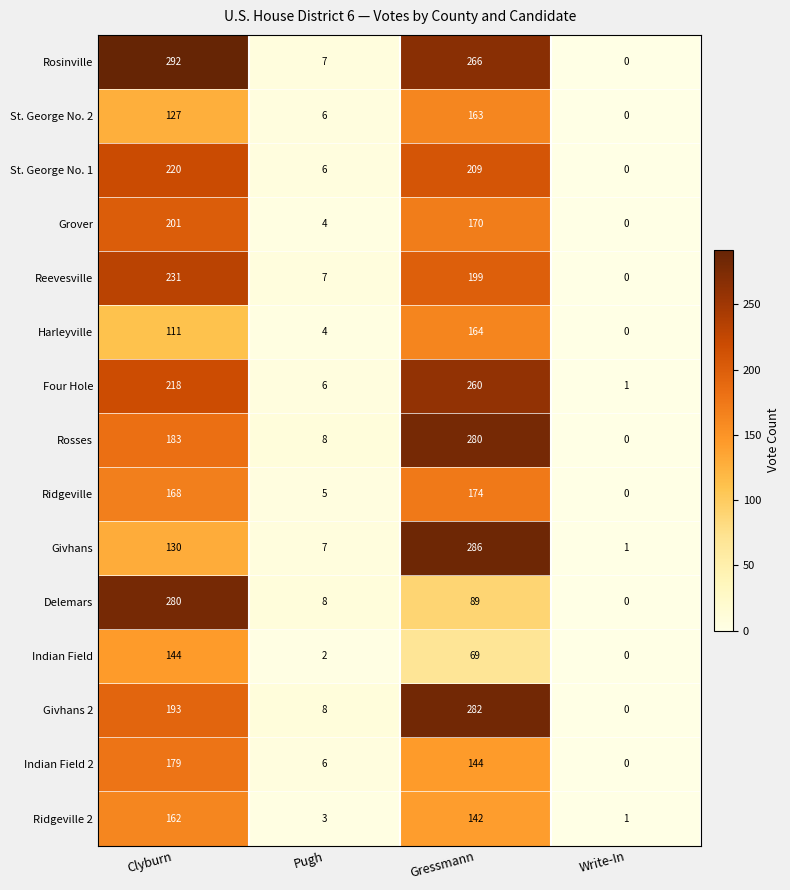

List the labels in order of Rosses value, smallest first.

Write-In, Pugh, Clyburn, Gressmann